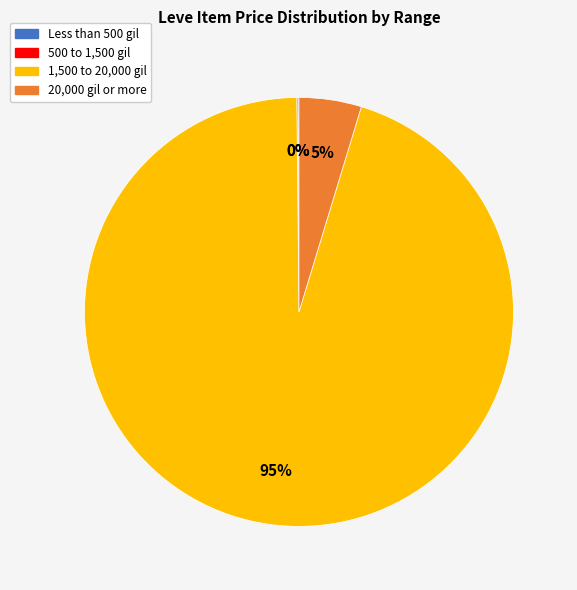

To the nearest percent, what is the average slice percentage?

25%